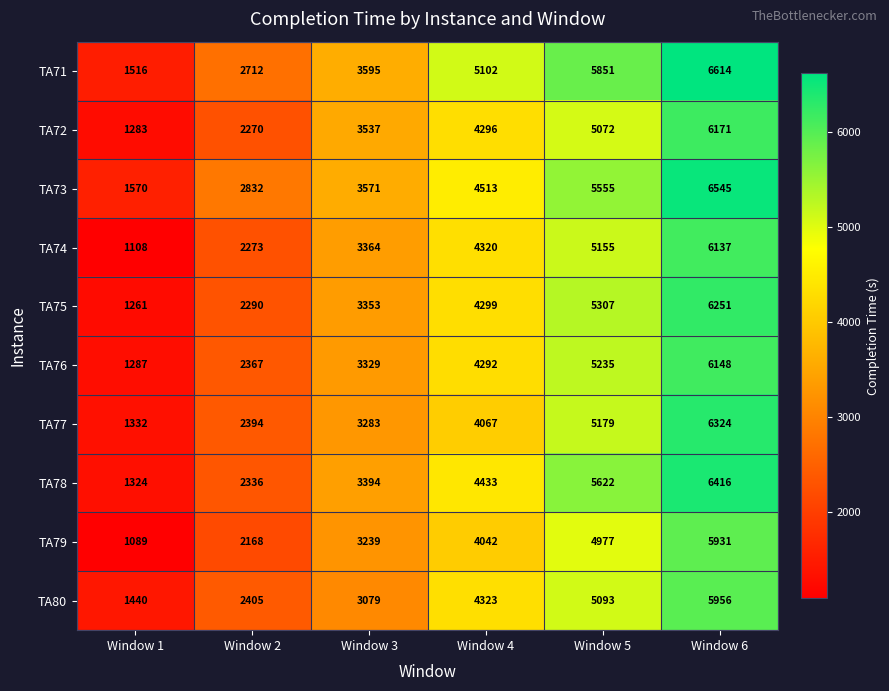

Which series has the largest range (max minus min)?

TA71